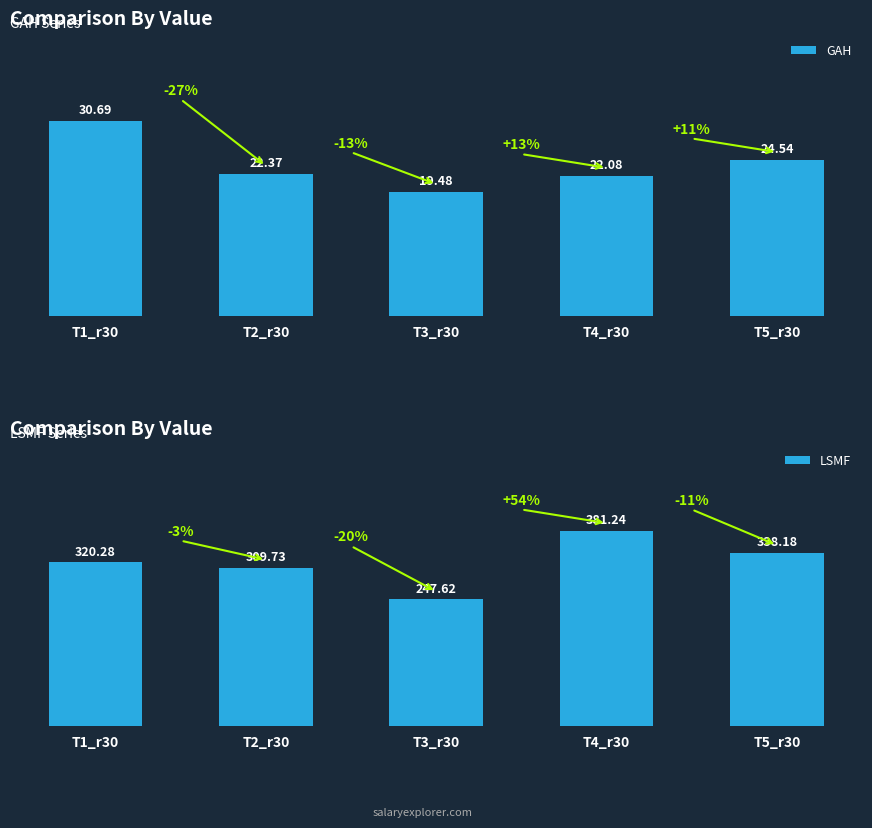

What is the minimum value shown in the chart?

19.5